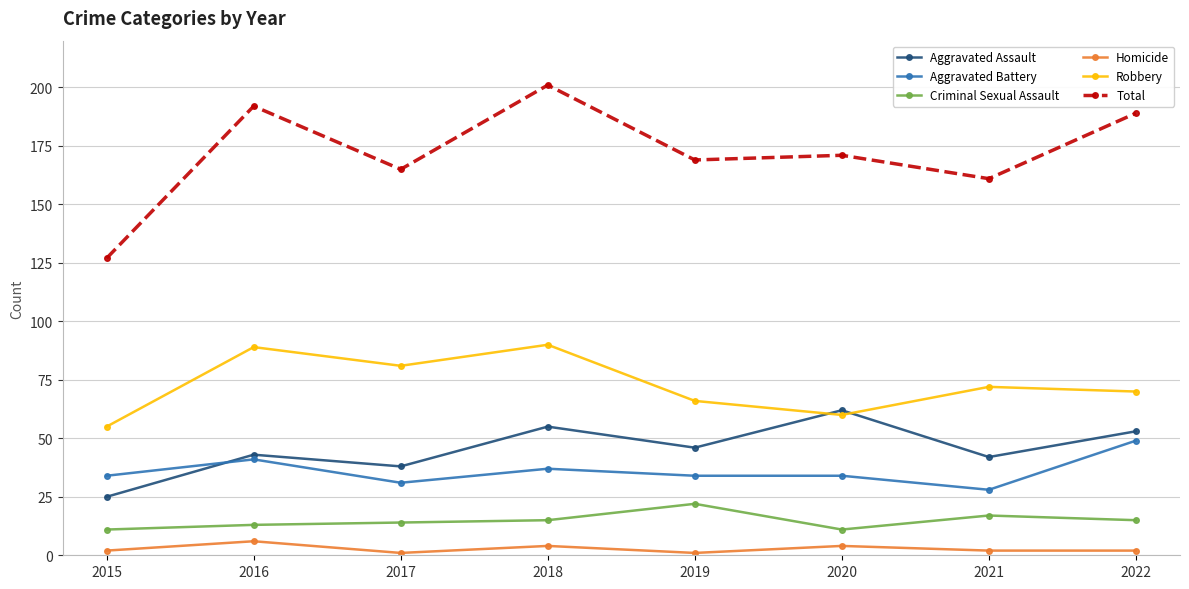

True or false: Aggravated Battery and Robbery cross at least once.

False